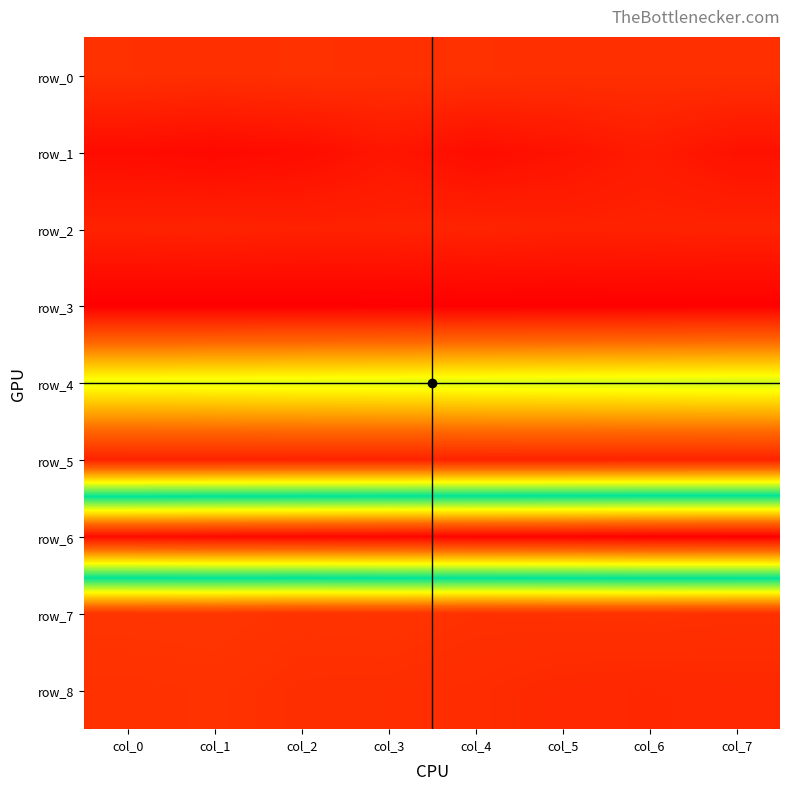

Between col_2 and col_4, which series saw the biggest shift?

row_6